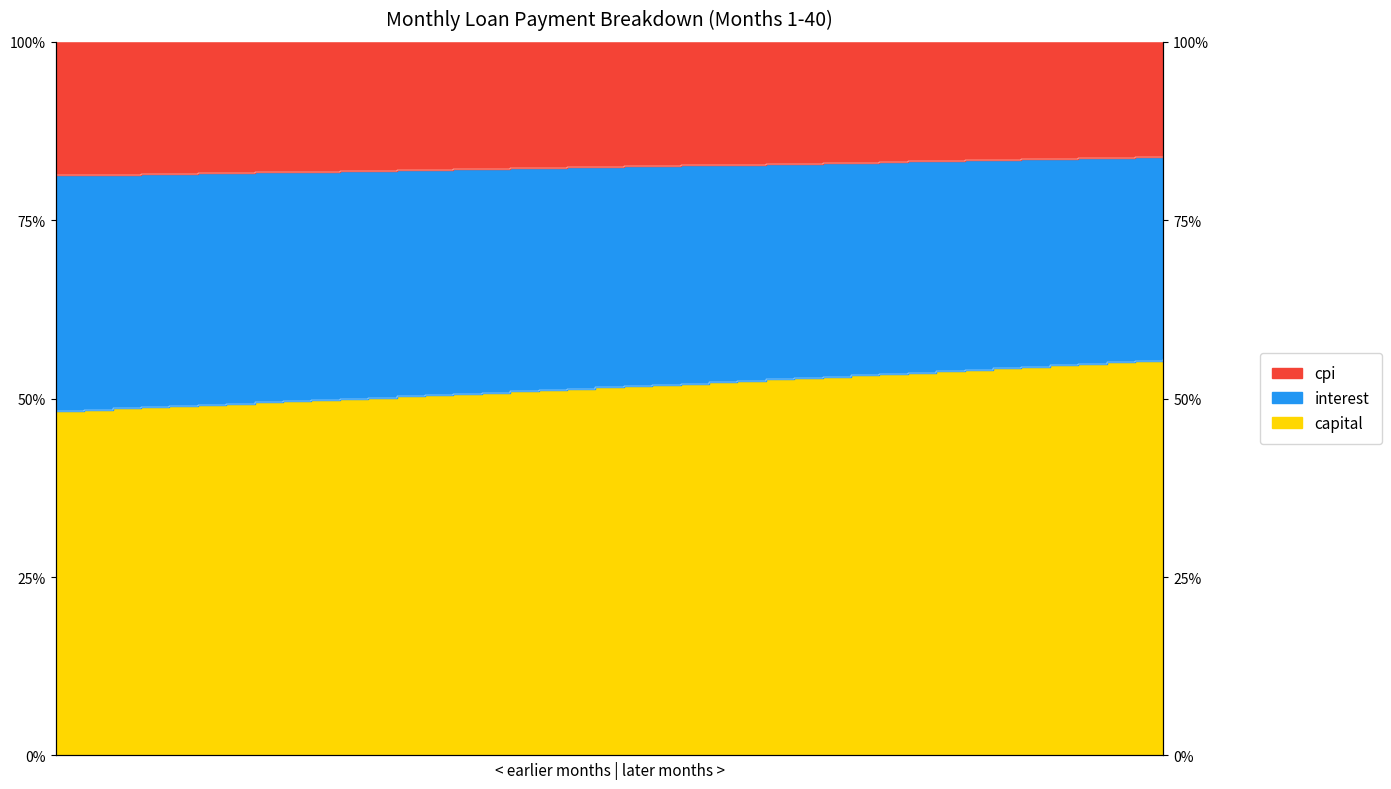

True or false: capital and interest intersect in this chart.

False